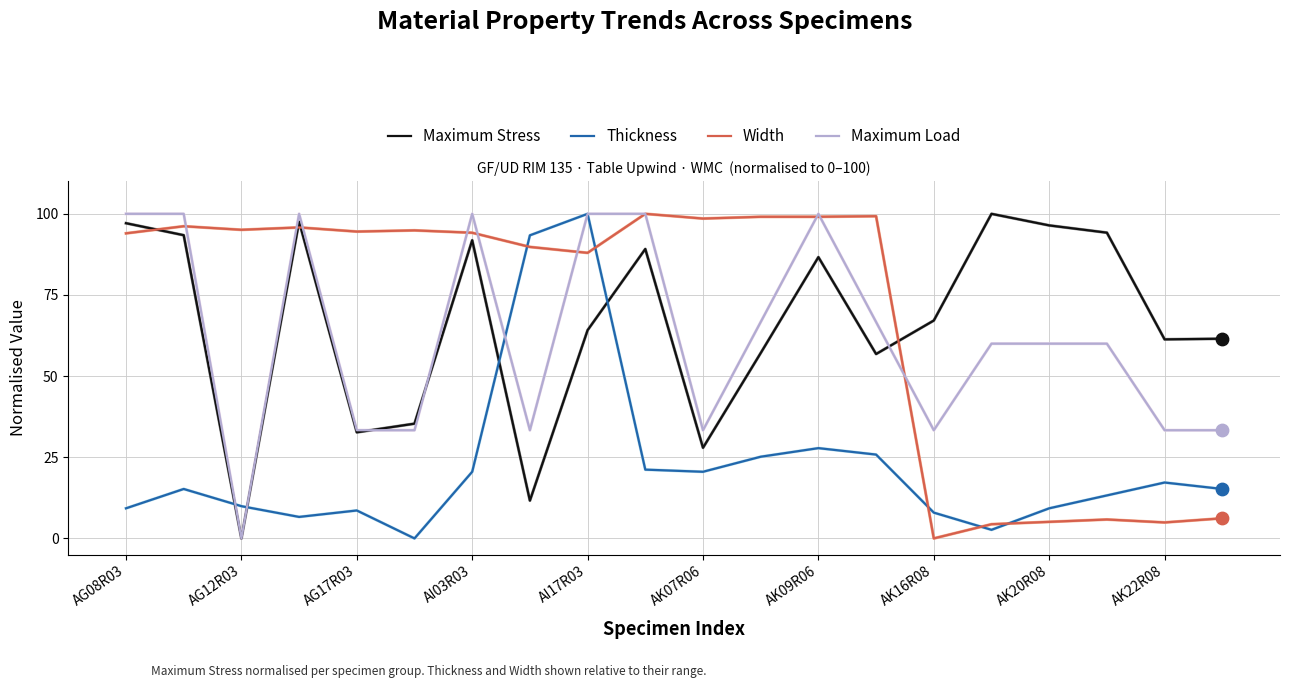

True or false: Thickness and Maximum Stress cross at least once.

True